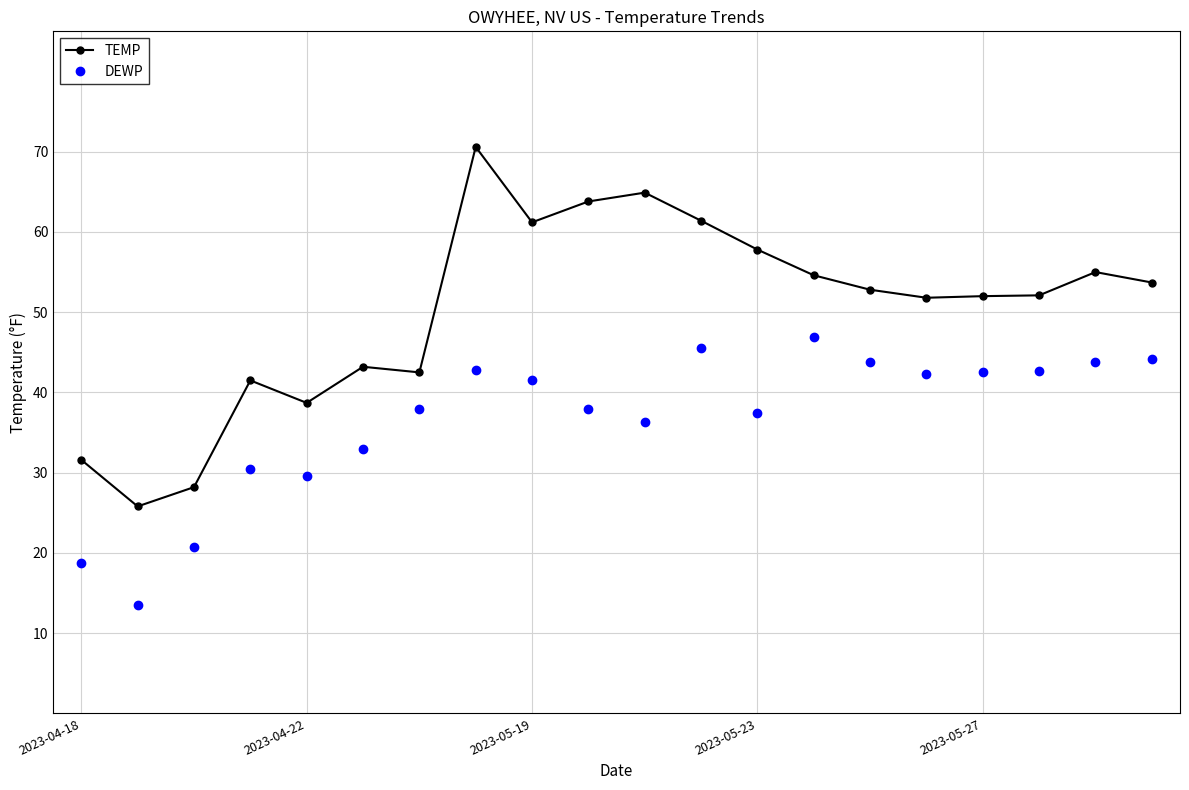

True or false: DEWP has more than 2 interior local peaks.

True